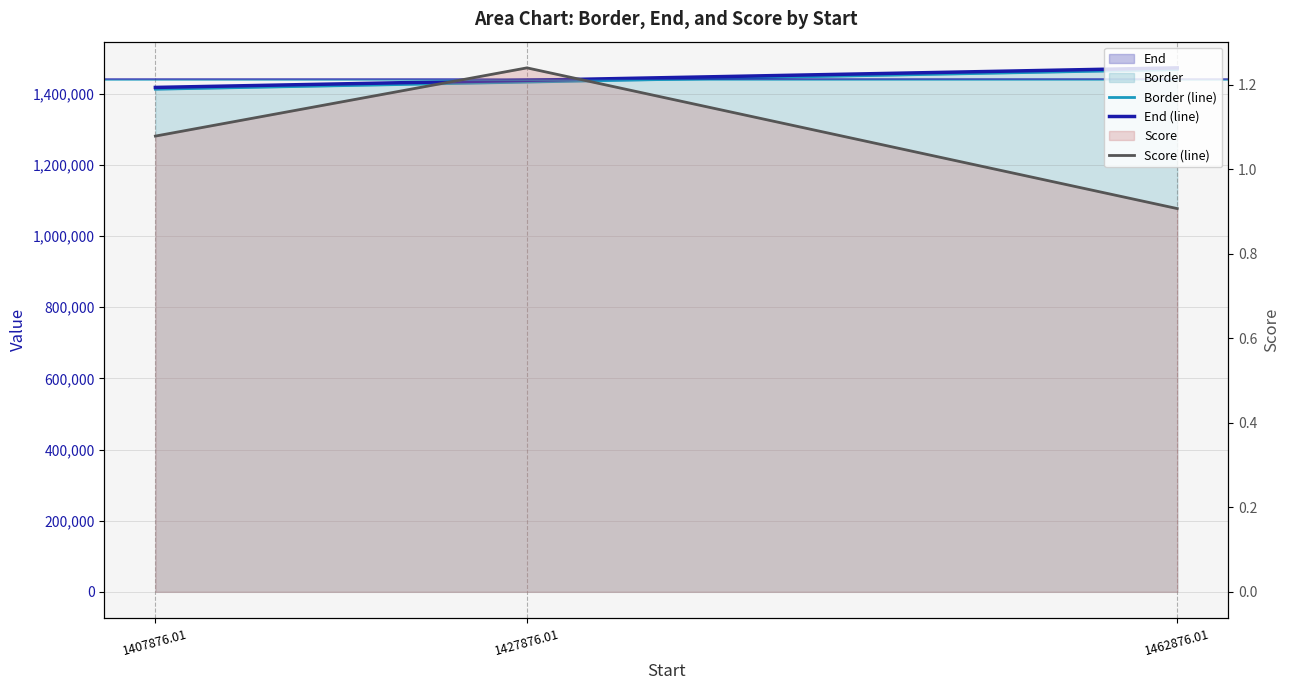

What is the difference between the highest and lowest values at 1427876.01?

1437874.8